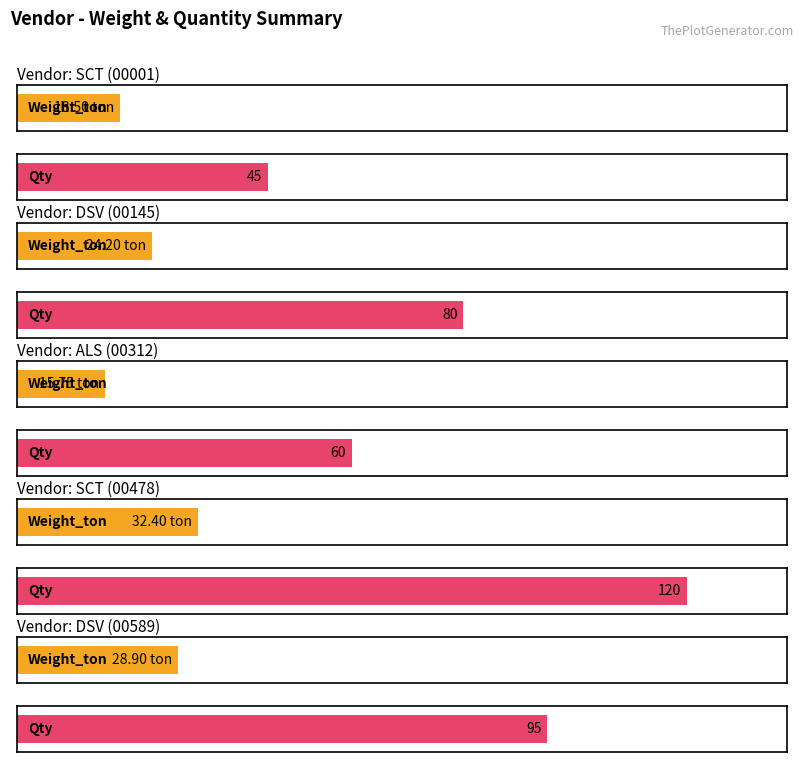

The Qty series shows 80.2 at SCT. True or false?

False